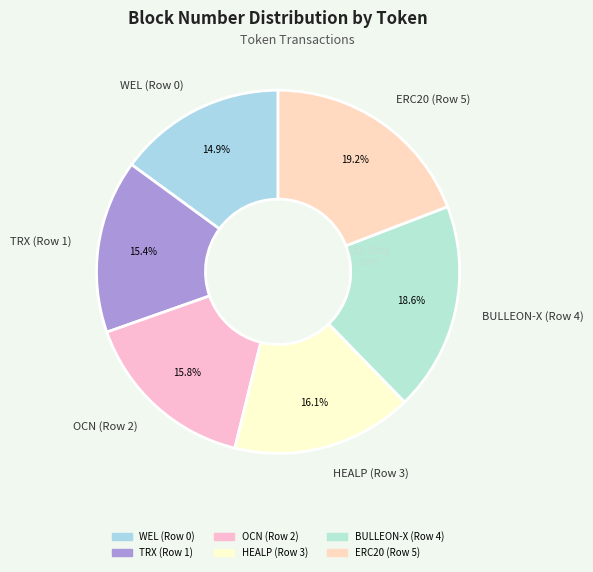

Does OCN (Row 2) represent more than half of the total?

No